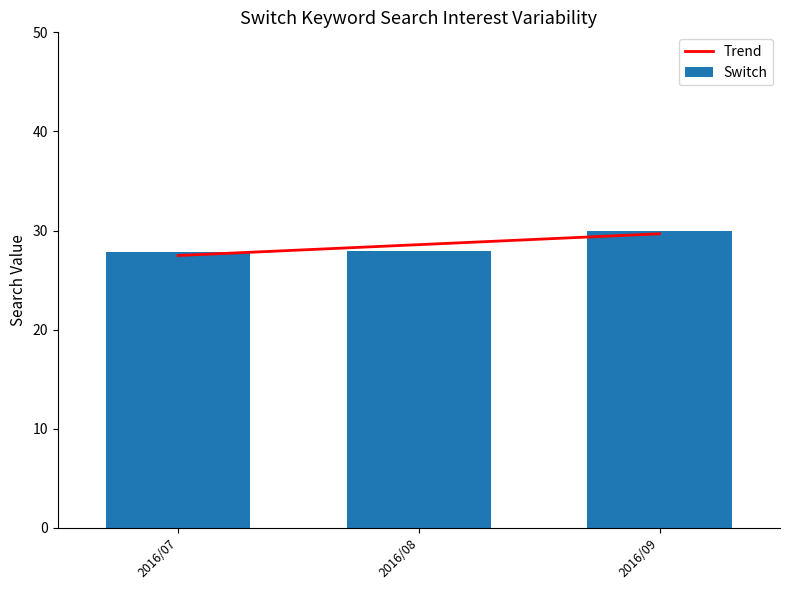

What is the total value across all series at 2016/07?

55.3